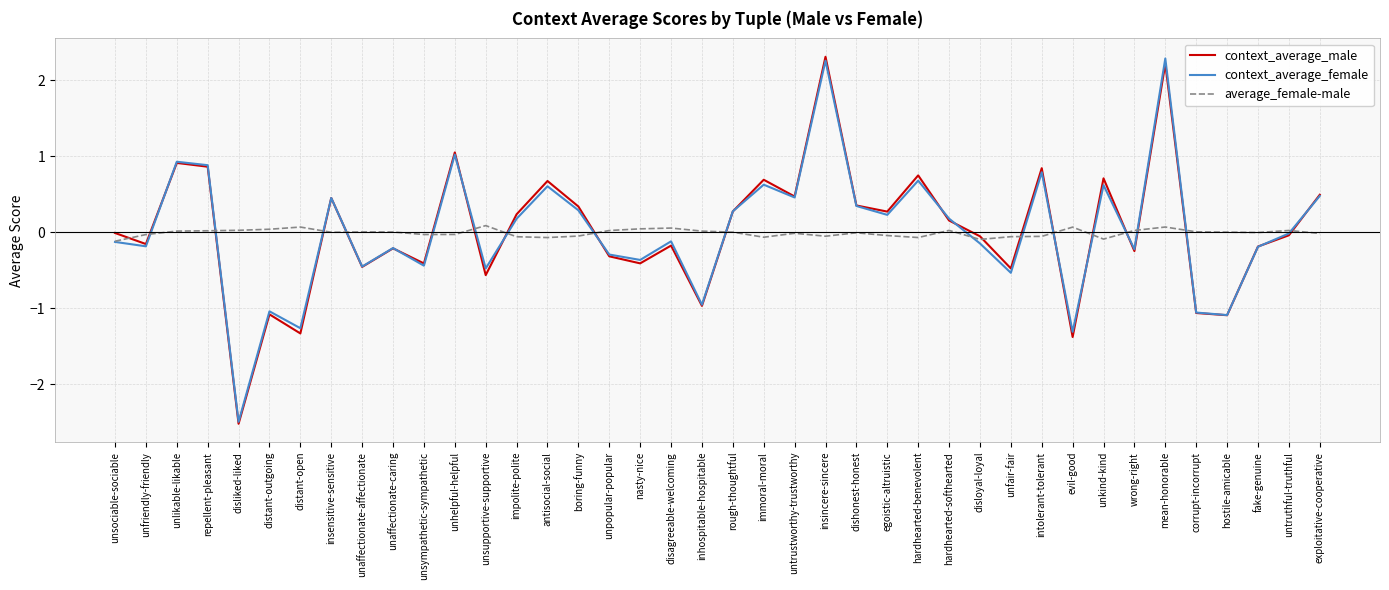

Where do average_female-male and context_average_male first cross each other?

unsociable-sociable and unfriendly-friendly